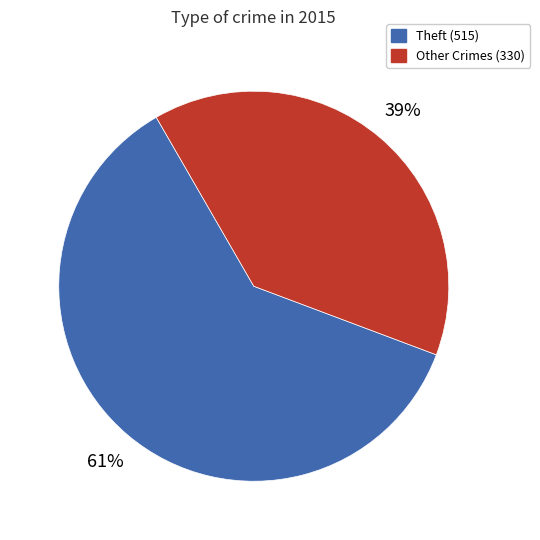

To the nearest percent, what is the difference between the largest and smallest slice percentages?

22%